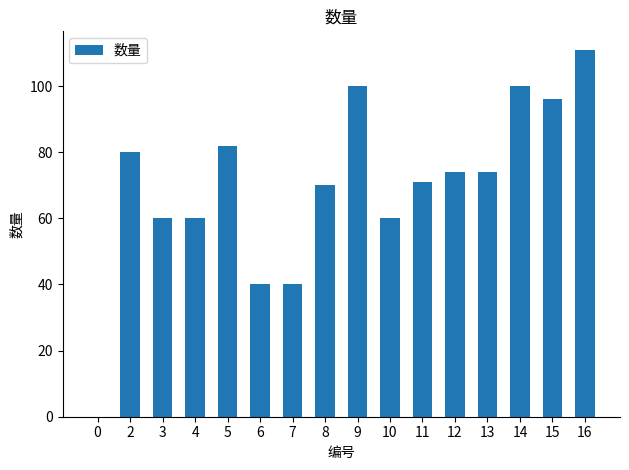

Reading left to right, what are all the values shown in this chart?

0	80	60	60	82	40	40	70	100	60	71	74	74	100	96	111